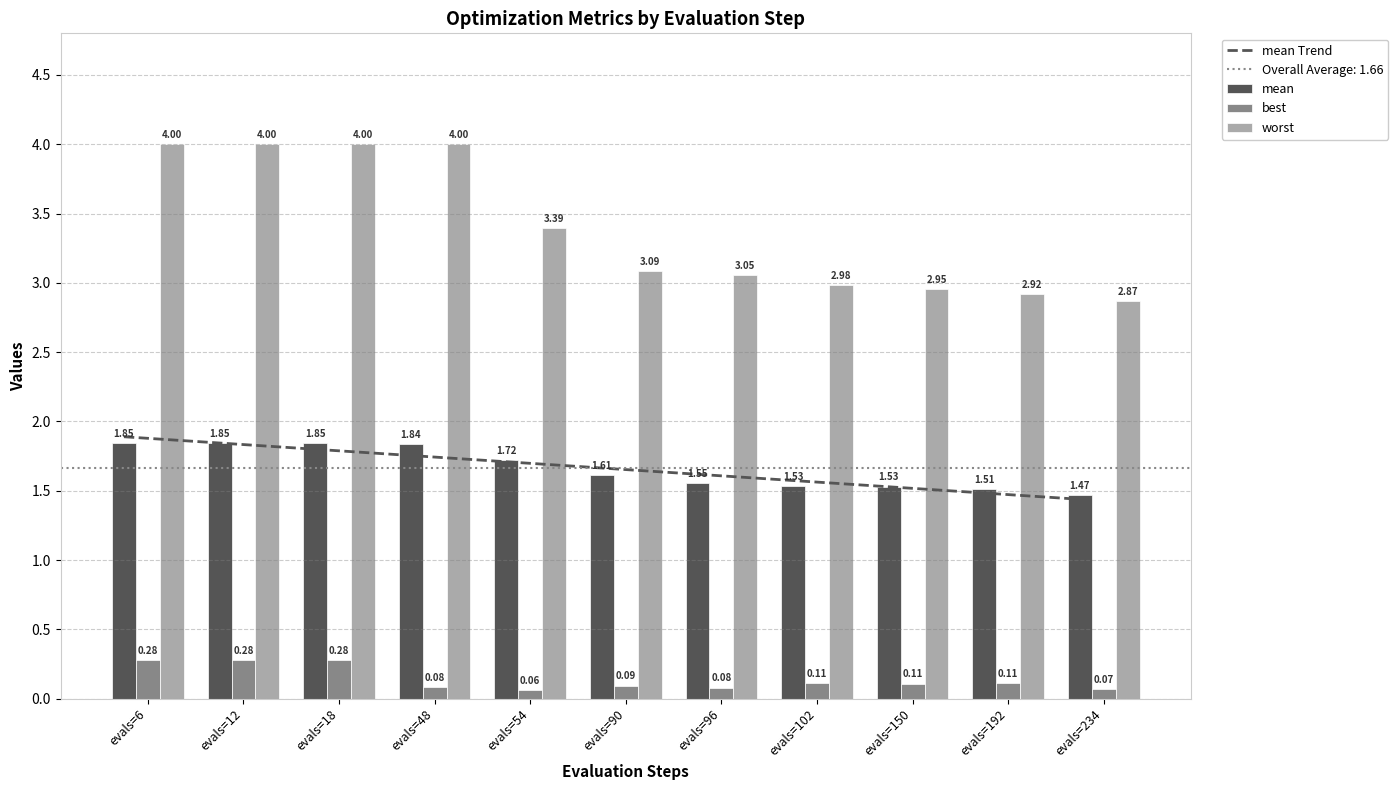

Reading left to right, list all the values displayed in this chart.

mean: 1.8	1.8	1.8	1.8	1.7	1.6	1.6	1.5	1.5	1.5	1.5
best: 0.3	0.3	0.3	0.1	0.1	0.1	0.1	0.1	0.1	0.1	0.1
worst: 4.0	4.0	4.0	4.0	3.4	3.1	3.1	3.0	3.0	2.9	2.9